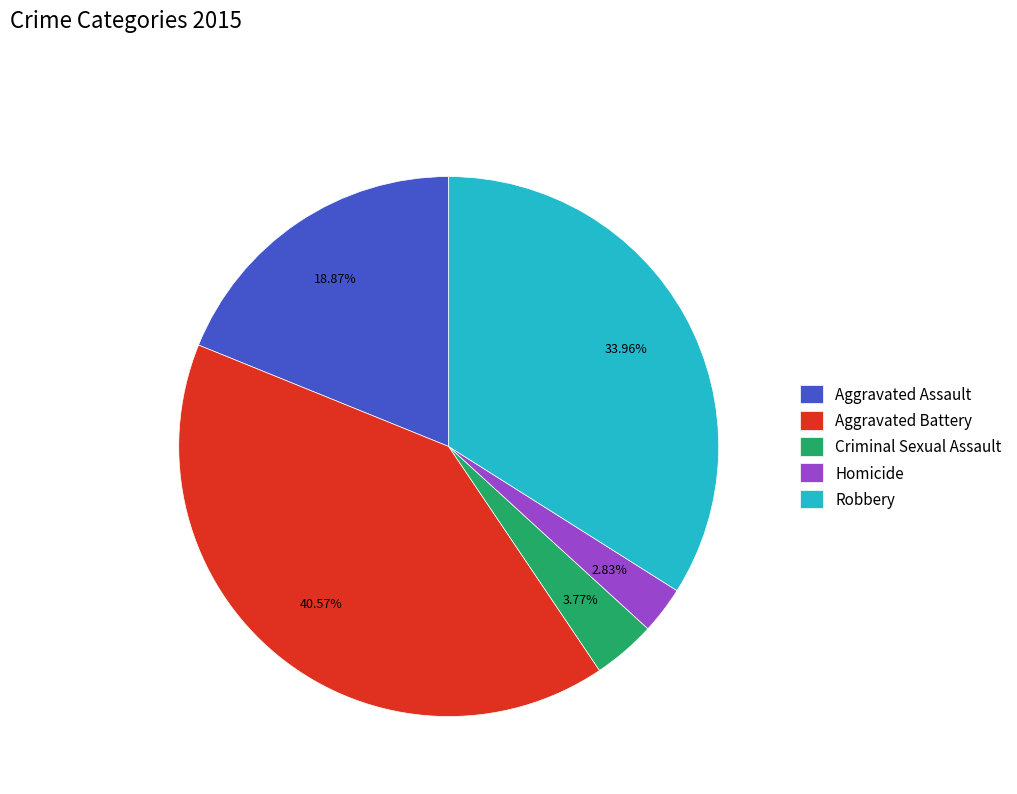

Rank the categories by value from highest to lowest.

Aggravated Battery, Robbery, Aggravated Assault, Criminal Sexual Assault, Homicide